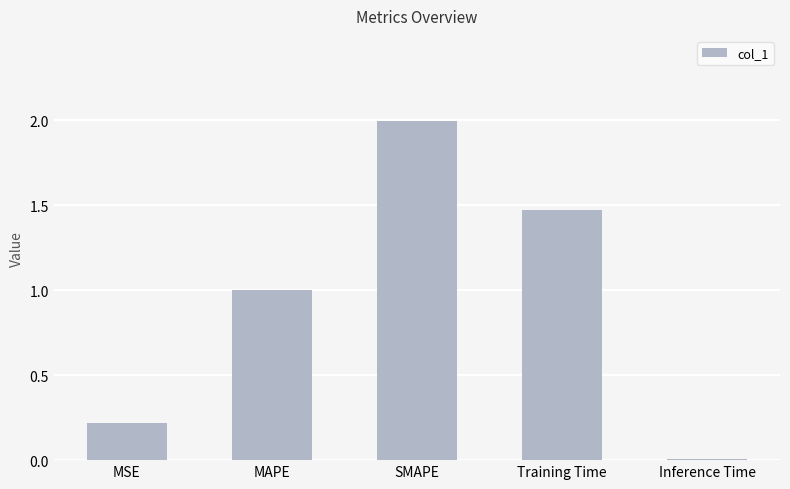

Which has a higher value, Inference Time or Training Time?

Training Time